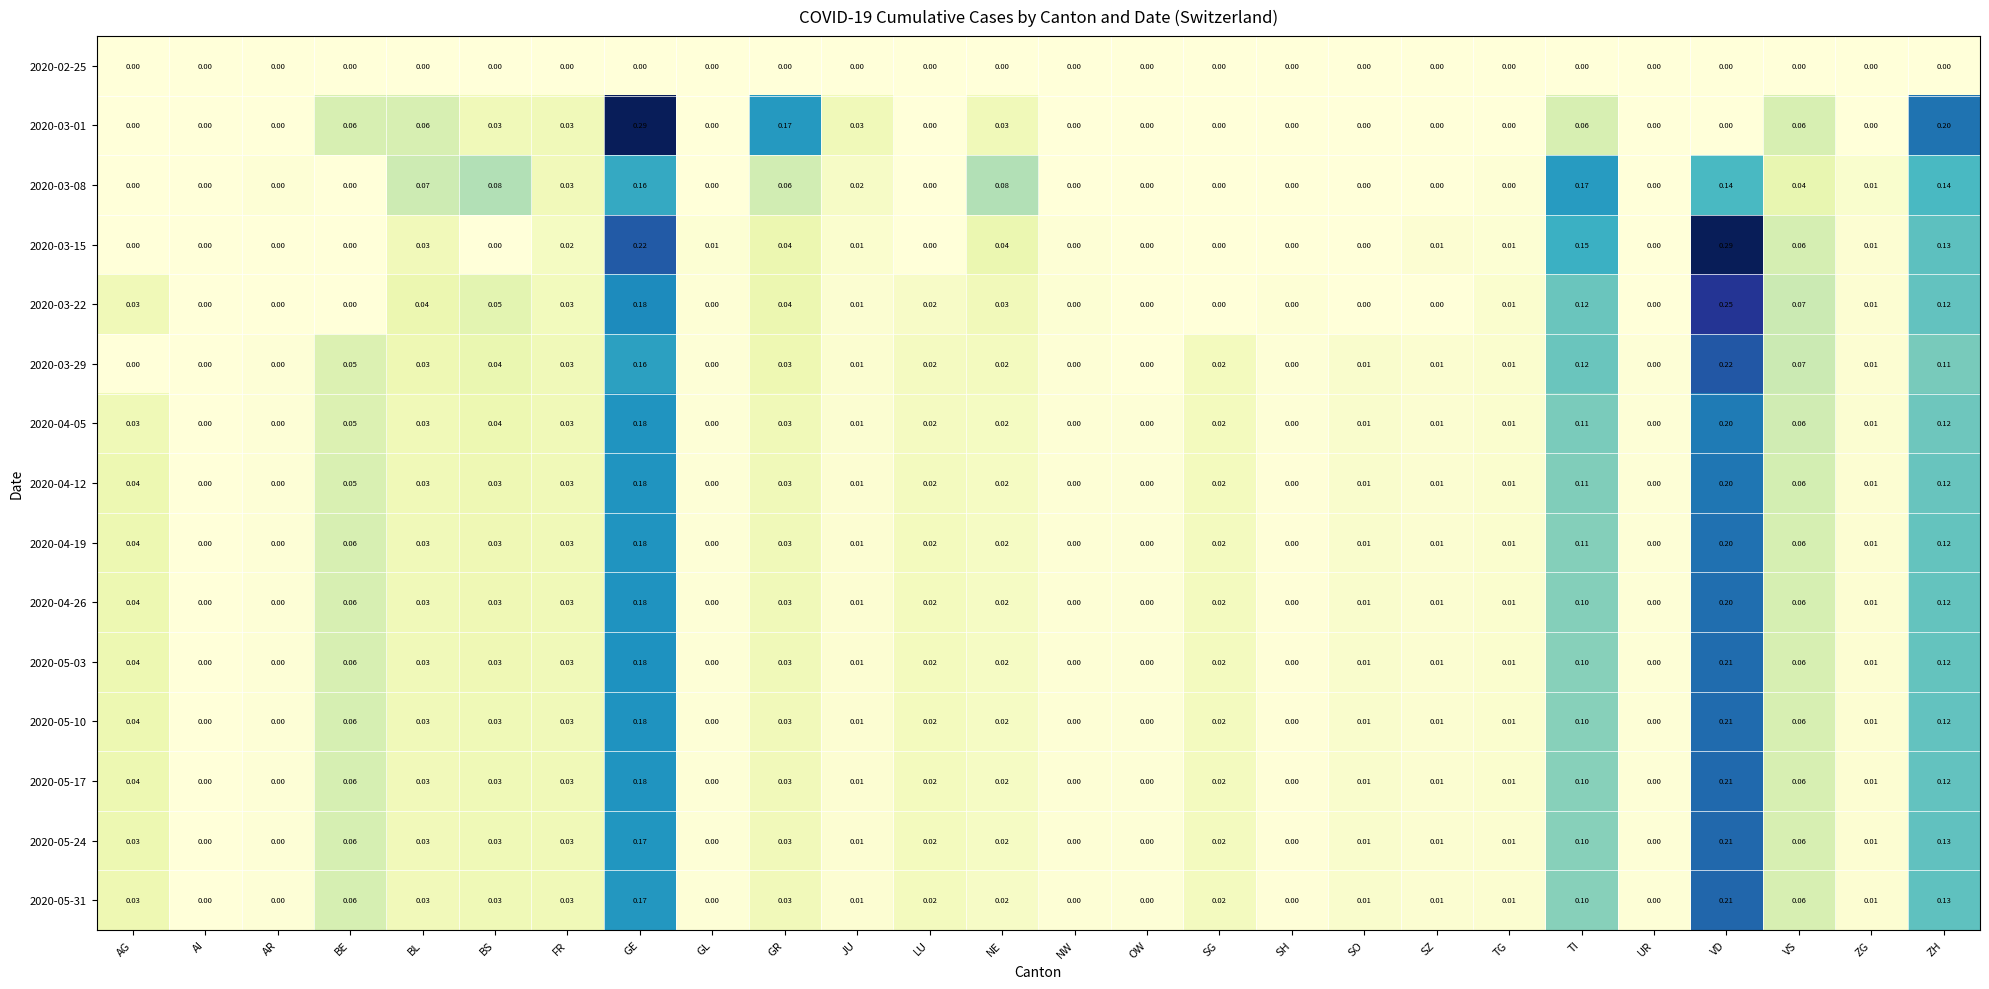

At which category is the sum across all series the highest?

VD